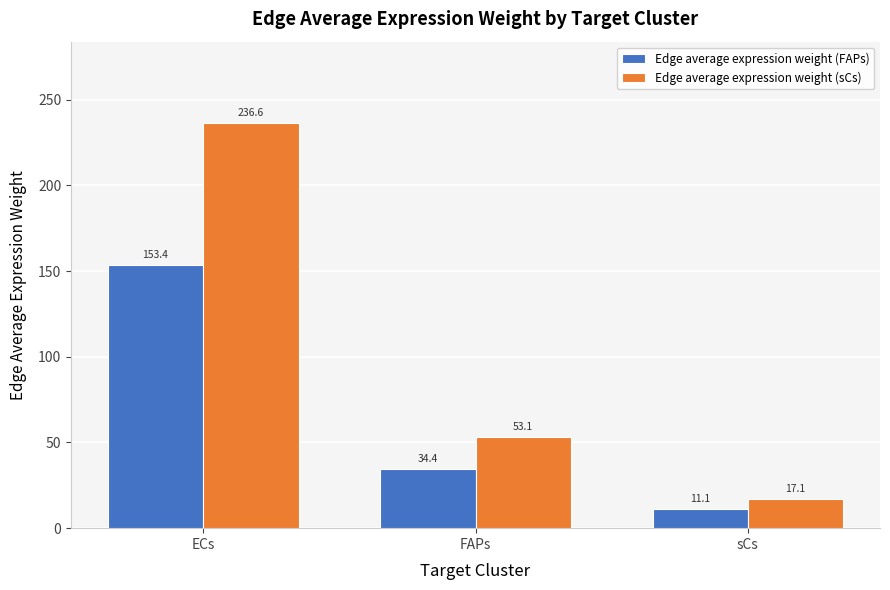

What is the label of the 3rd bar from the left?

sCs